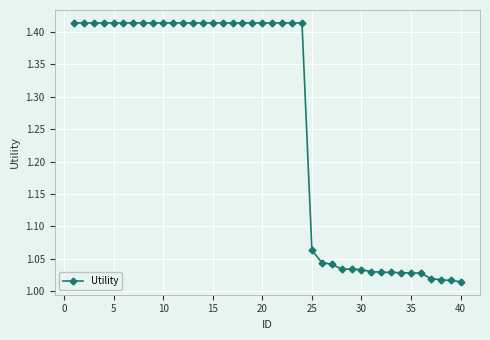

What is the difference between the second highest and second lowest values?

0.4